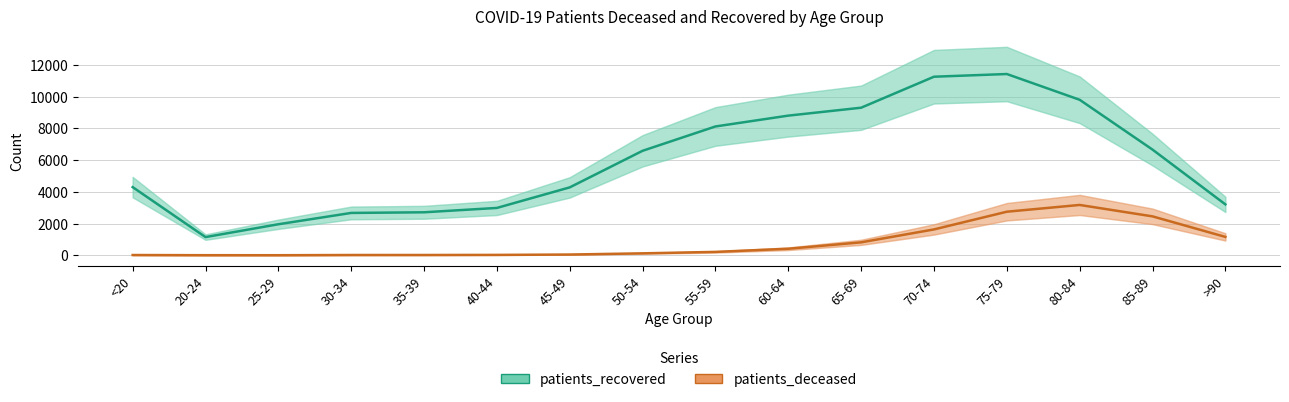

Which has a higher value, 60-64 or 35-39?

60-64